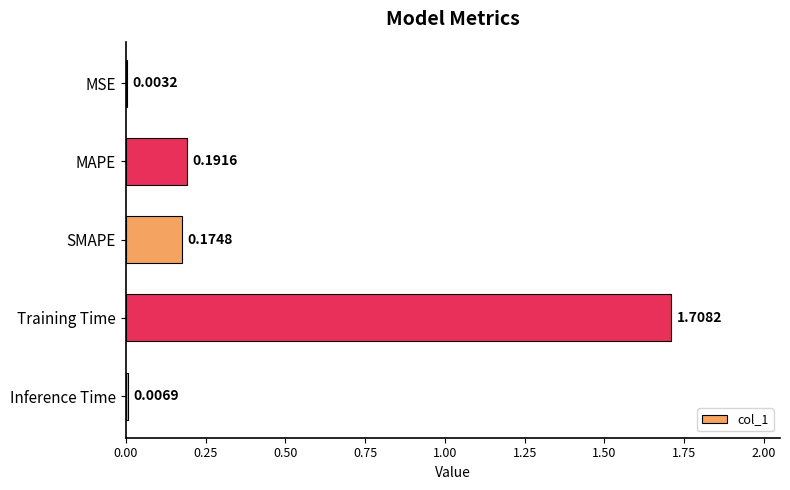

Which category has the highest value across all series?

Training Time